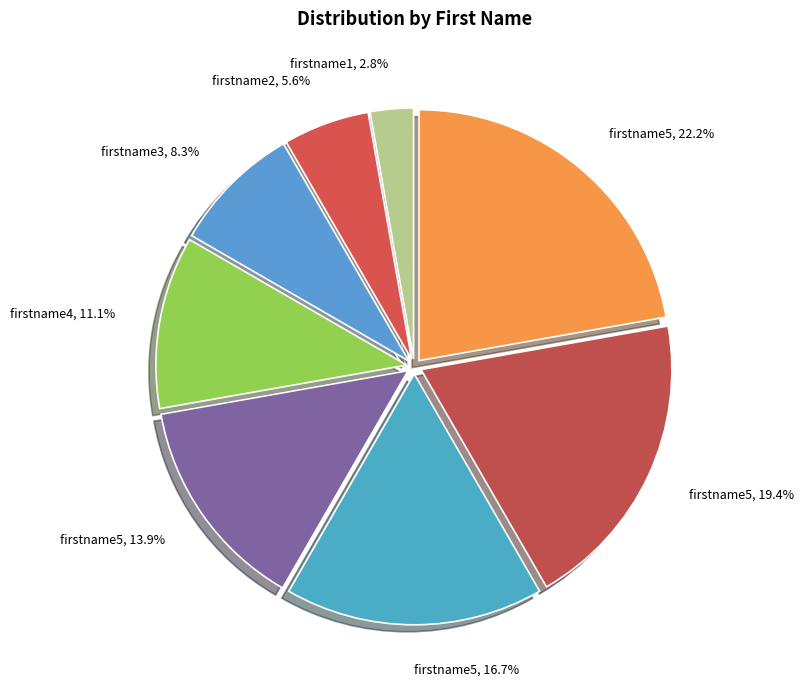

How many slices are in this pie chart?

8